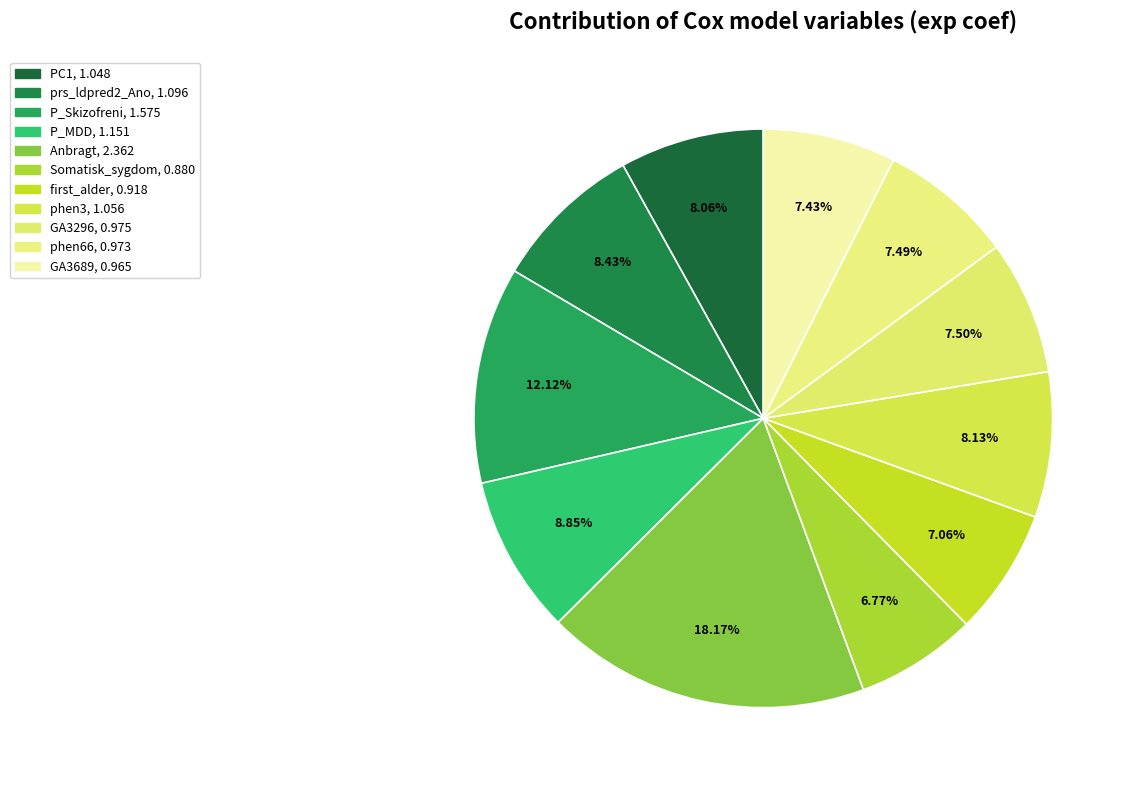

What percentage is the phen66 slice, to the nearest percent?

7%